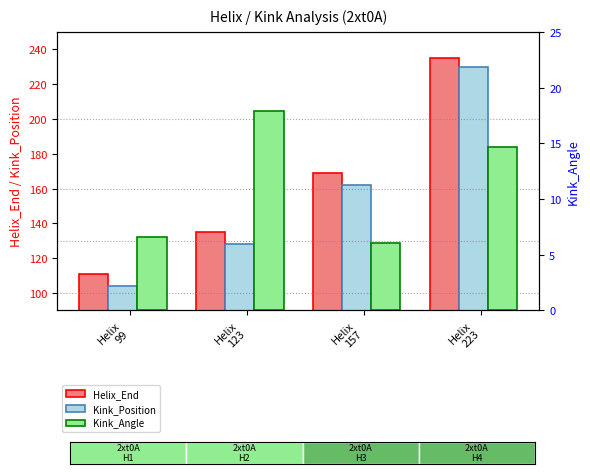

What is the difference between the maximum and second lowest values in the Kink_Angle series?

11.3